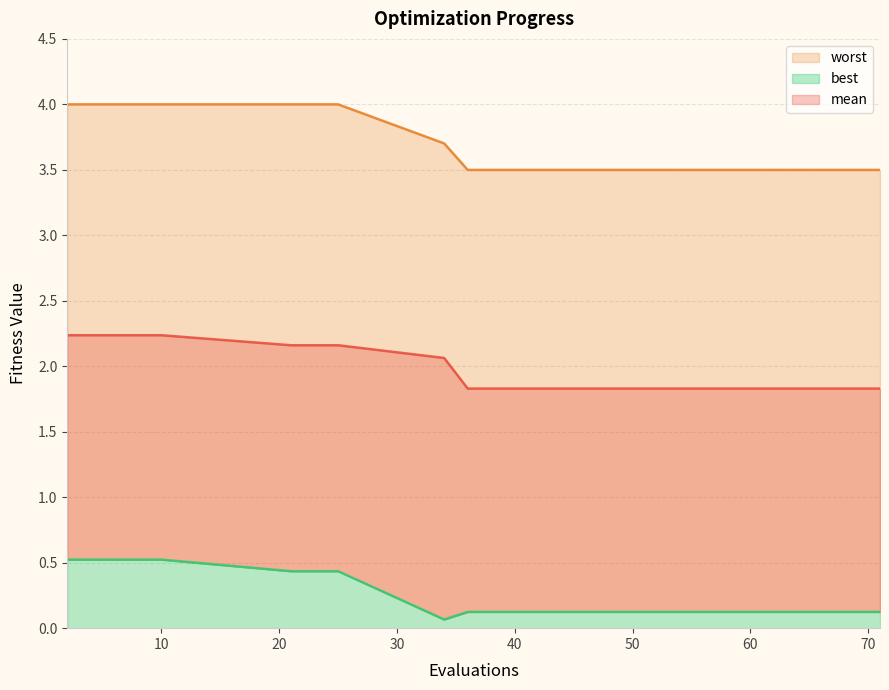

At how many categories does at least one series exceed 1?

20